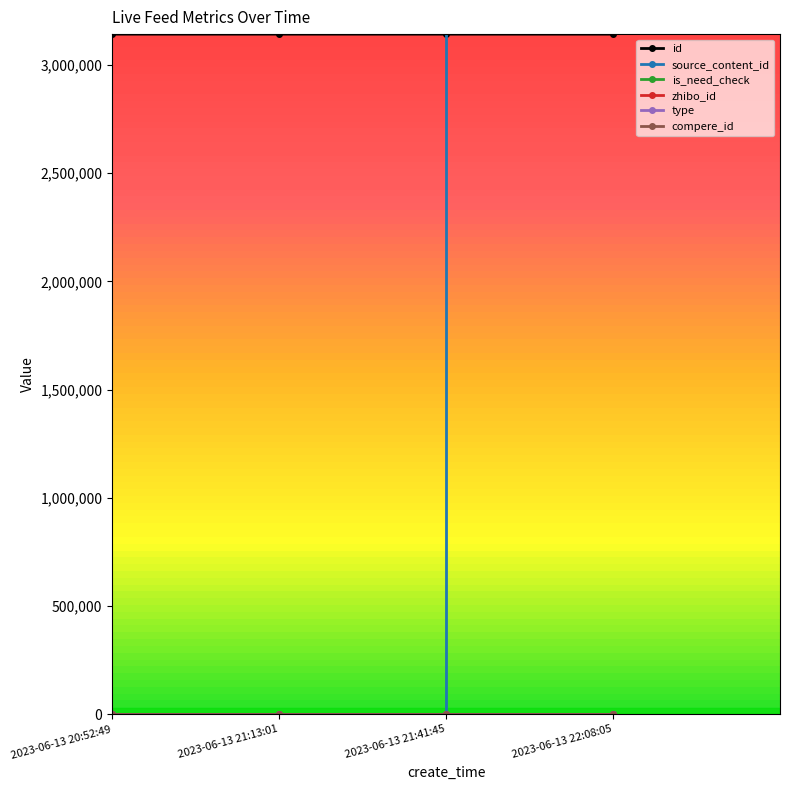

True or false: source_content_id has a value of 20230613220834 at 2023-06-13 20:52:49.

True